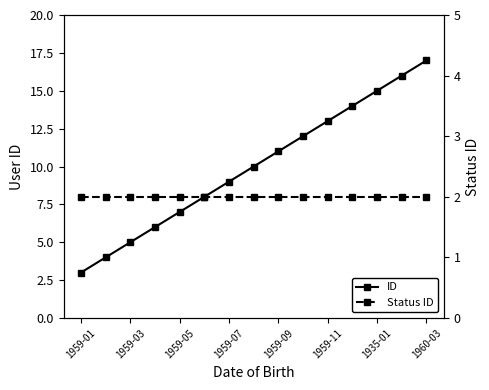

Which series has the largest total across all categories?

ID